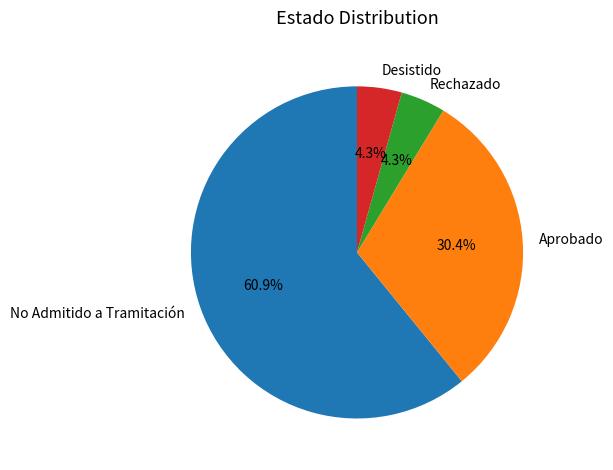

How many segments does this pie chart have?

4